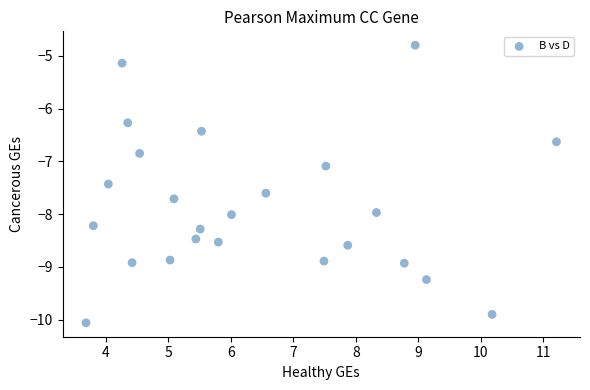

What is the range of Y values (max minus min)?

5.3